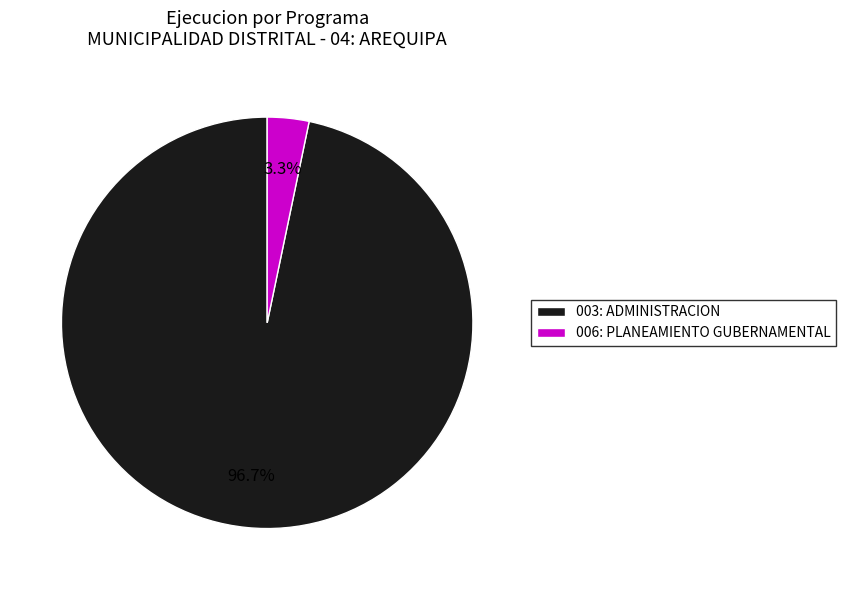

True or false: 006: PLANEAMIENTO GUBERNAMENTAL accounts for 3% of the total.

True